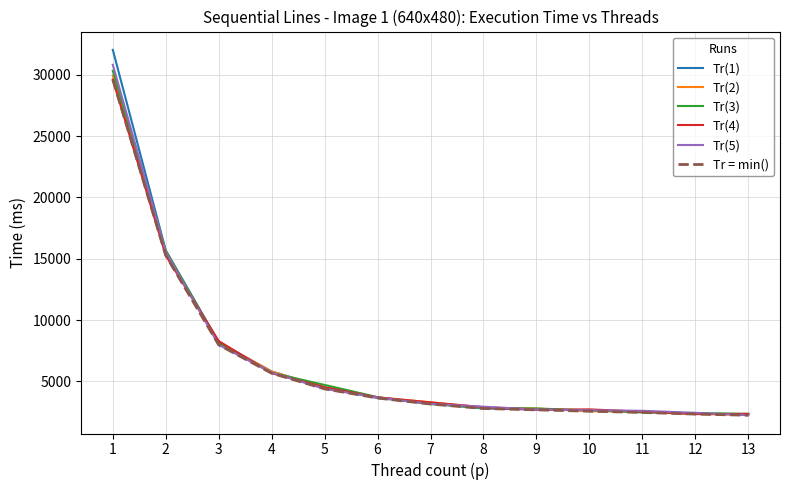

Is the value of Tr(3) at 4 greater than the value of Tr = min() at 2?

No